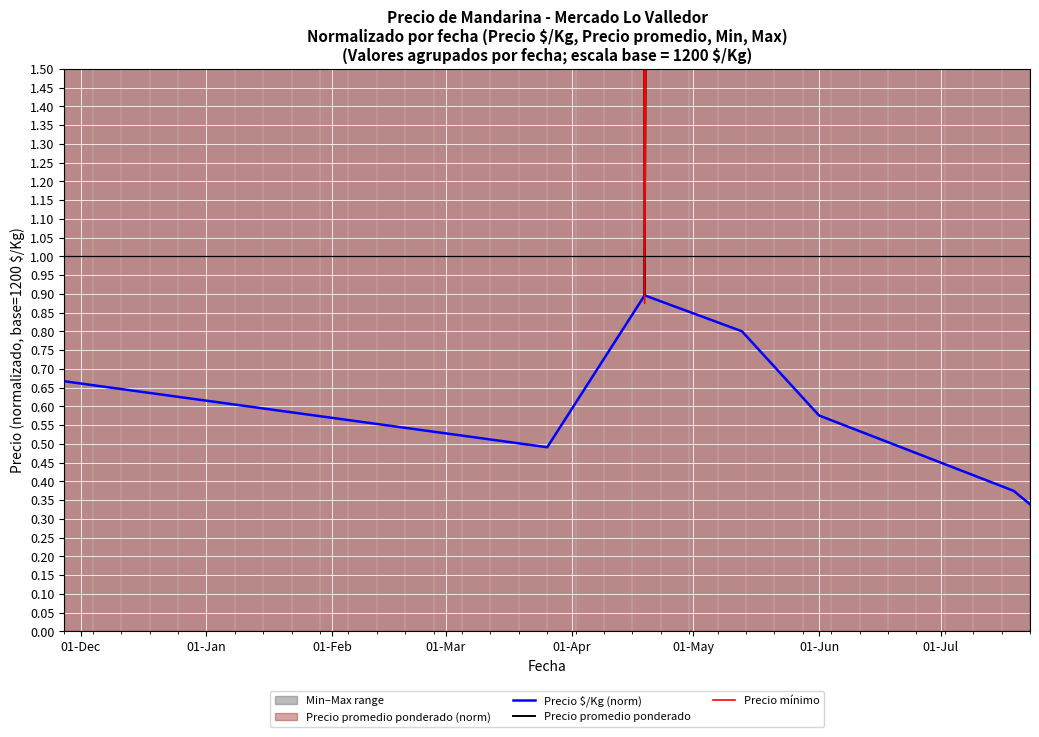

Which series changed the most between 01-Dec and 01-Feb?

Precio mínimo